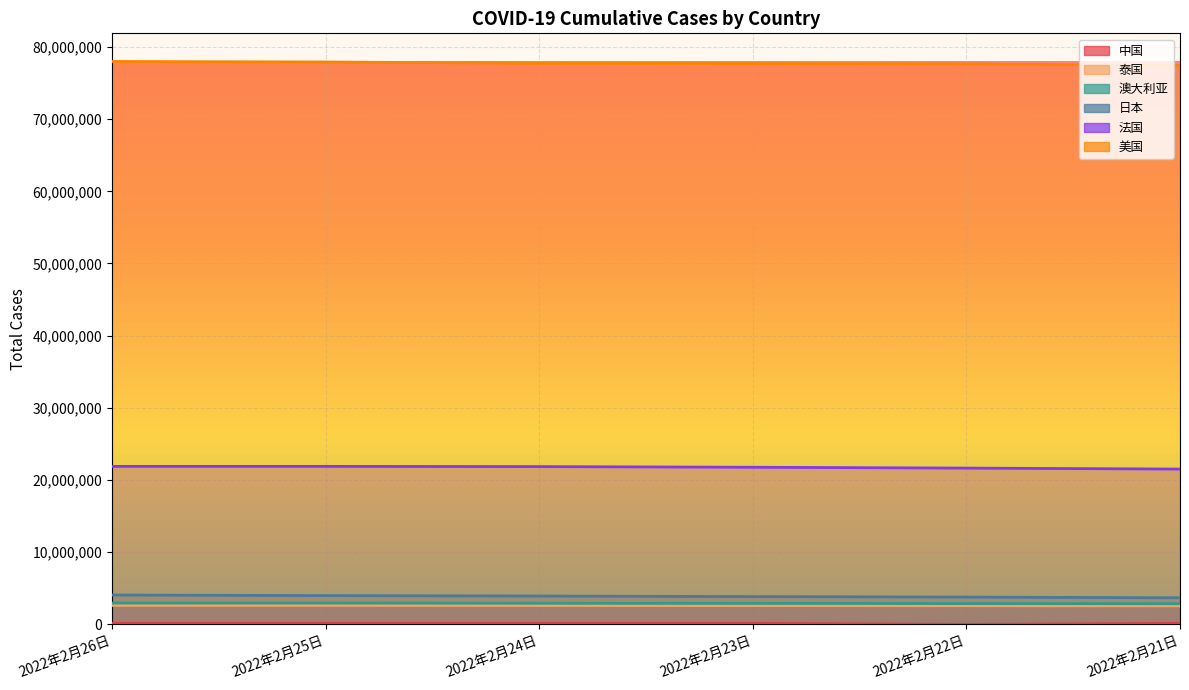

What are all the series names shown in the legend?

中国, 泰国, 澳大利亚, 日本, 法国, 美国